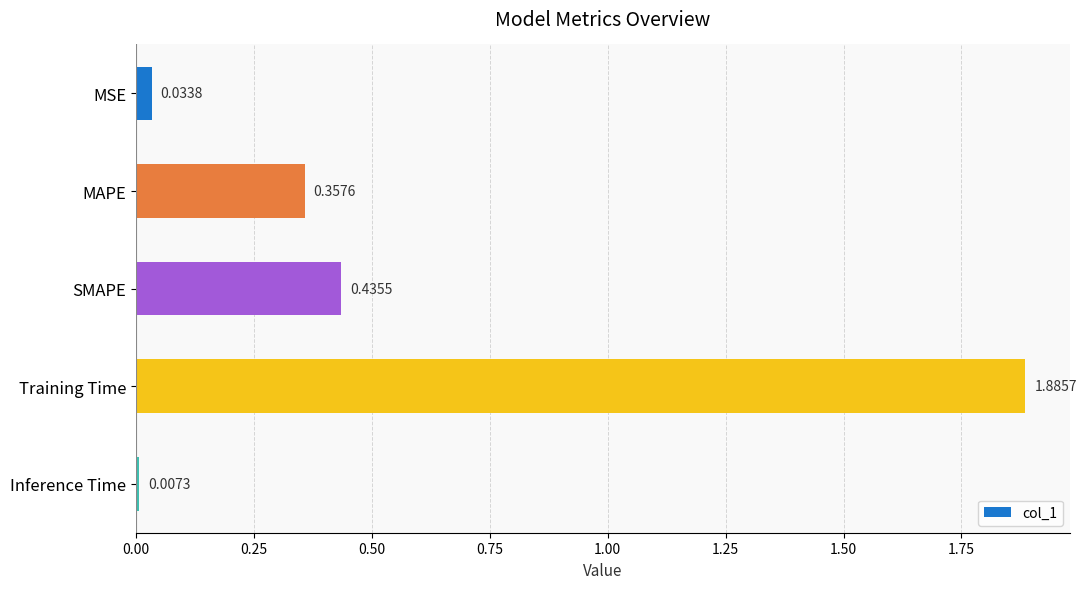

Which label corresponds to the smallest value in the chart?

Inference Time